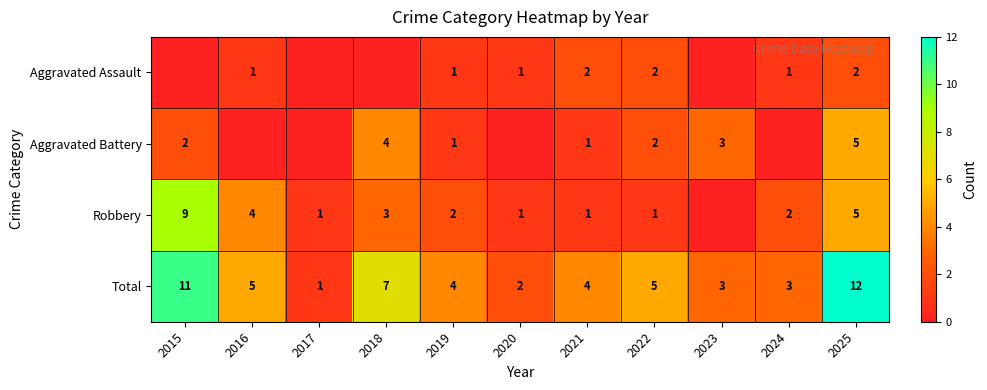

What is the spread (max minus min) of values at 2019?

3